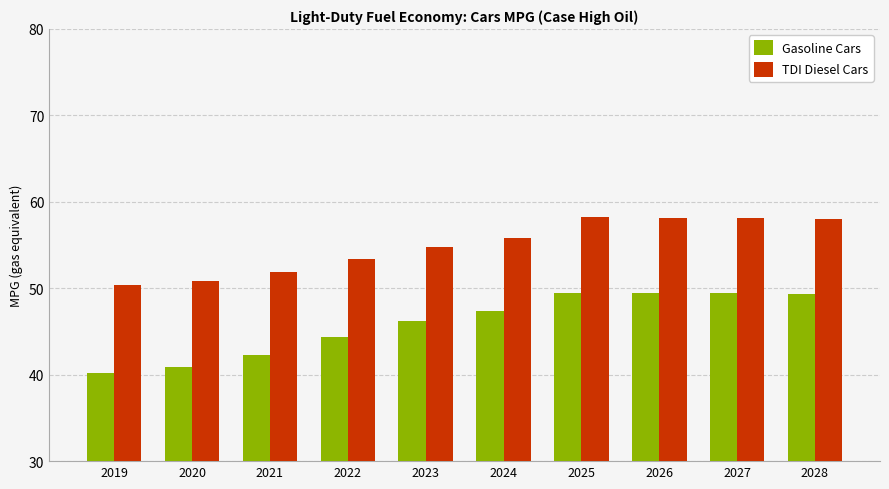

What value does the Gasoline Cars series have at 2025?

49.5